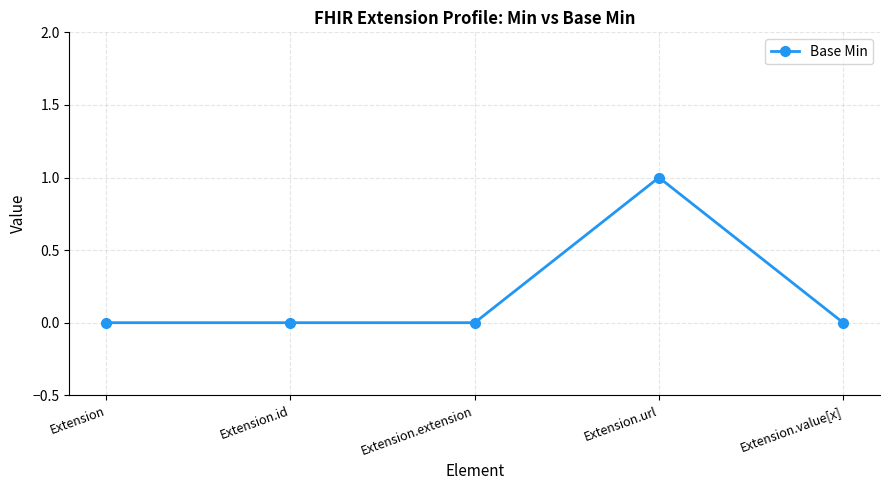

How many values are between 0 and 1?

5